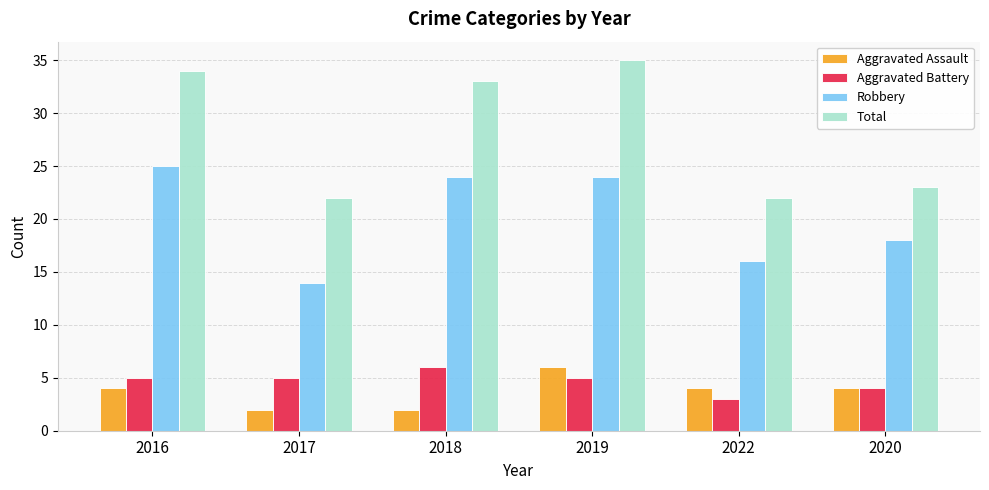

What is the difference between the maximum and second lowest values in the Aggravated Assault series?

4